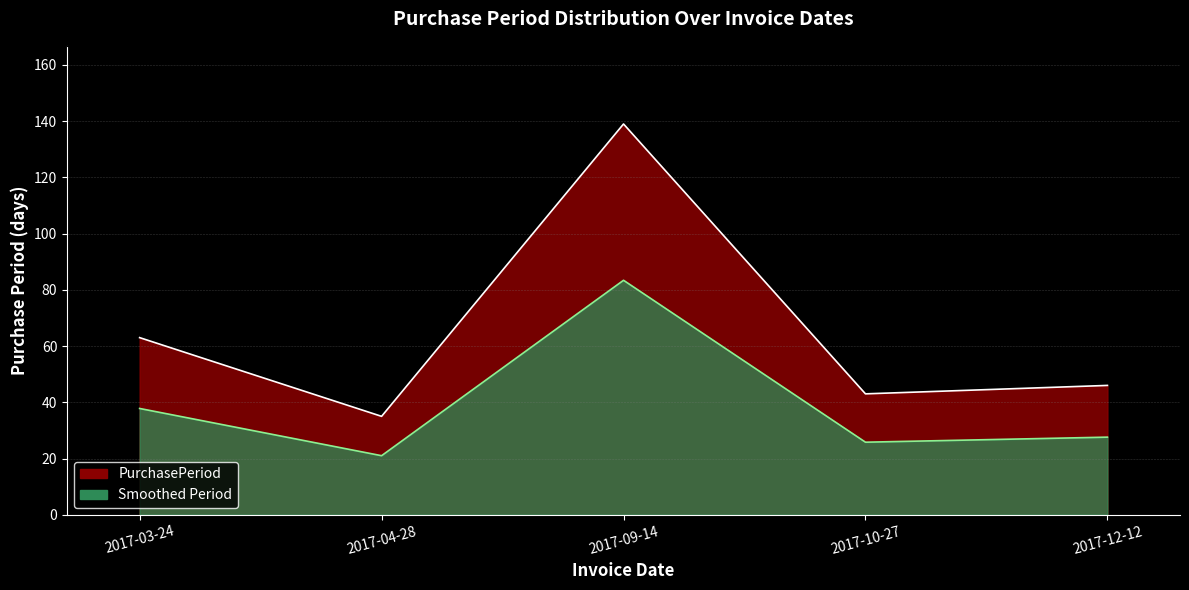

Rank the categories by value from lowest to highest.

2017-04-28, 2017-10-27, 2017-12-12, 2017-03-24, 2017-09-14